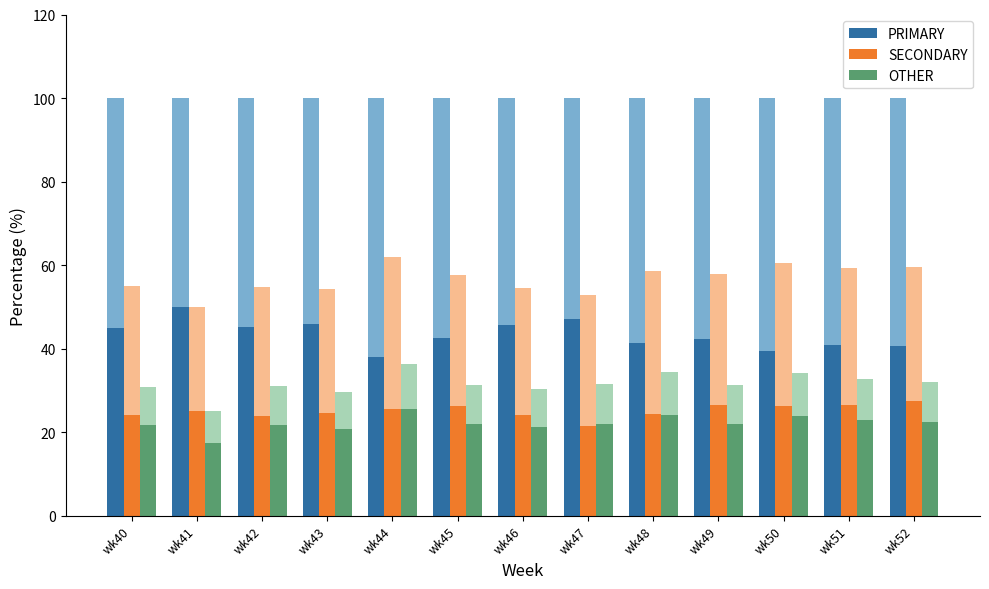

The value of SECONDARY at wk45 is 40.0. True or false?

False